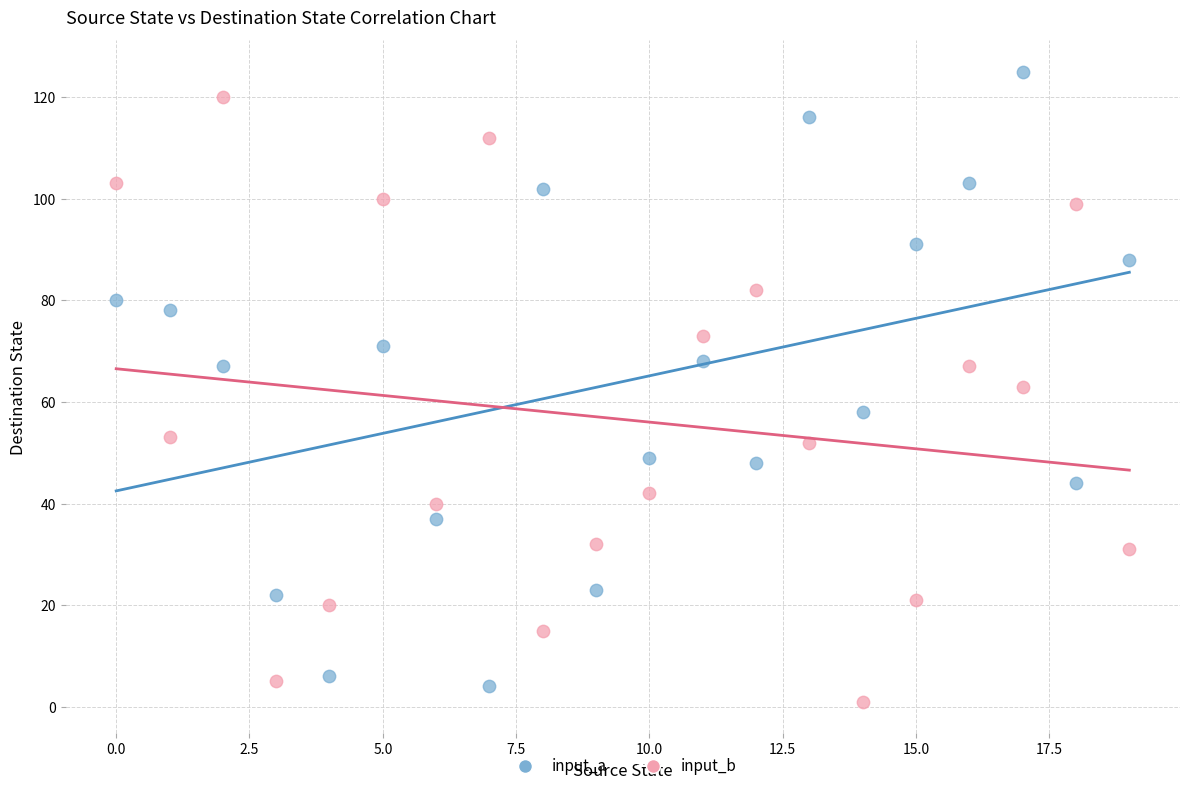

Across all data points, what is the range of Y values (max minus min)?

124